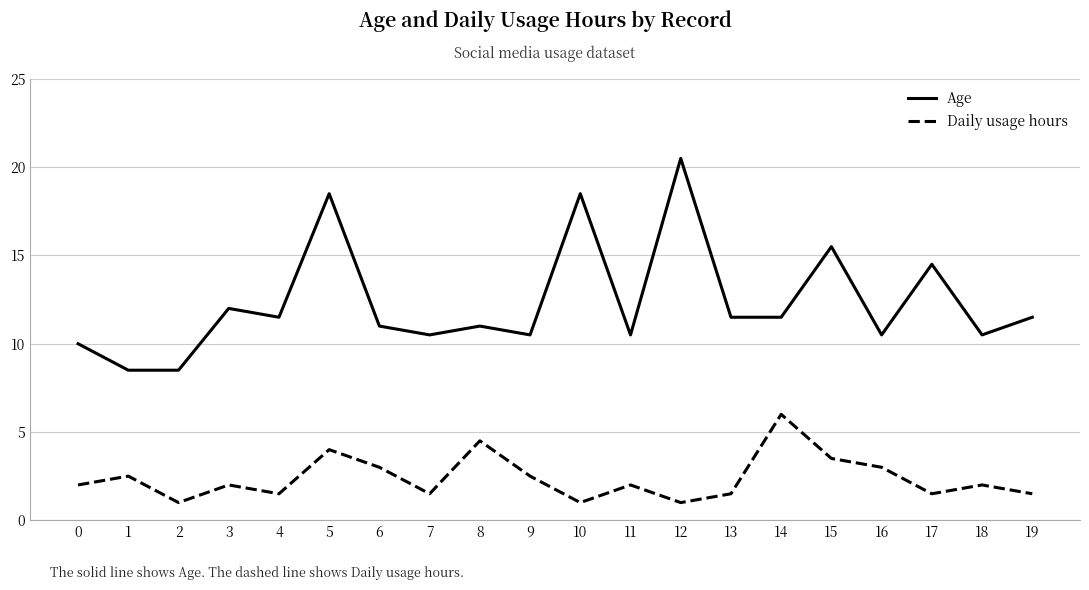

What is the lowest value of the Daily usage hours series?

2